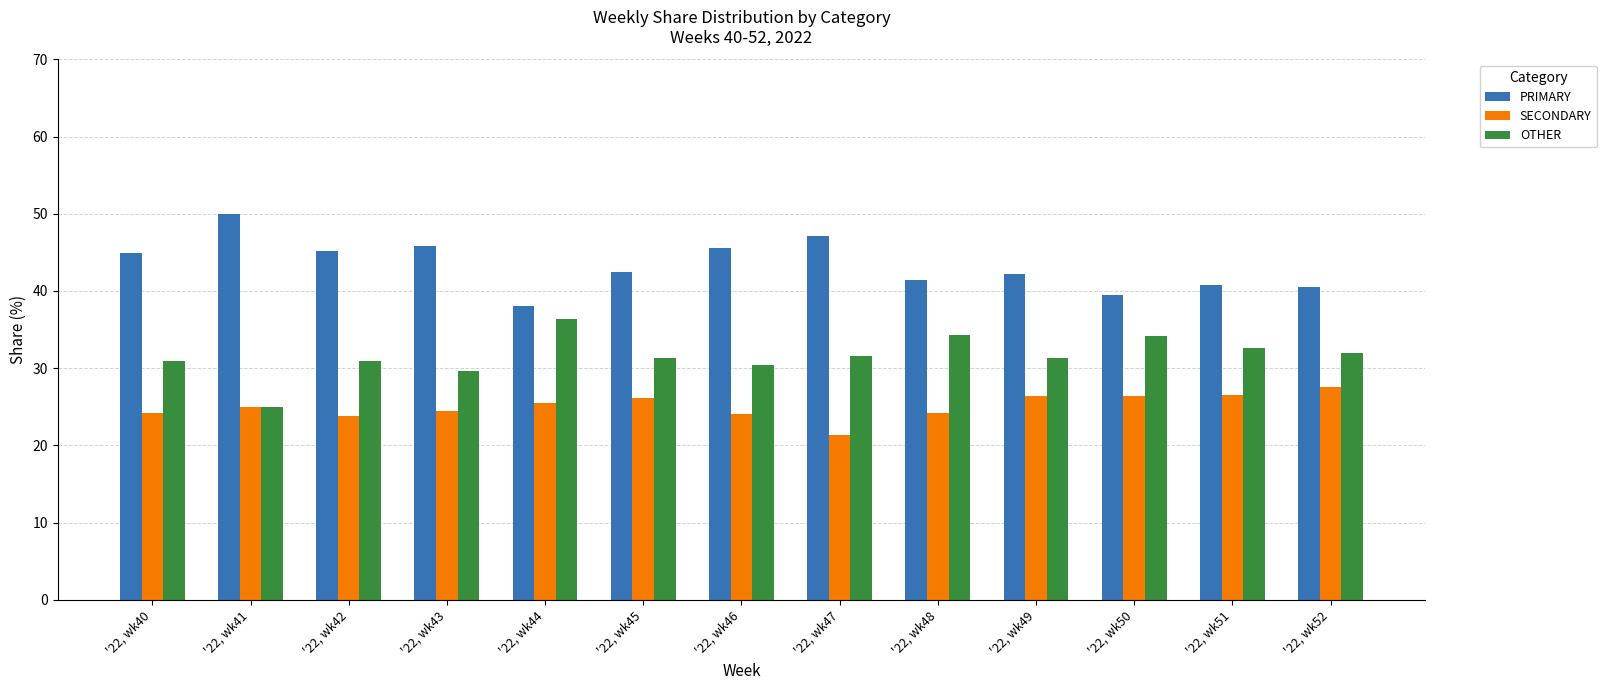

List the series in order of their peak value, highest first.

PRIMARY, OTHER, SECONDARY